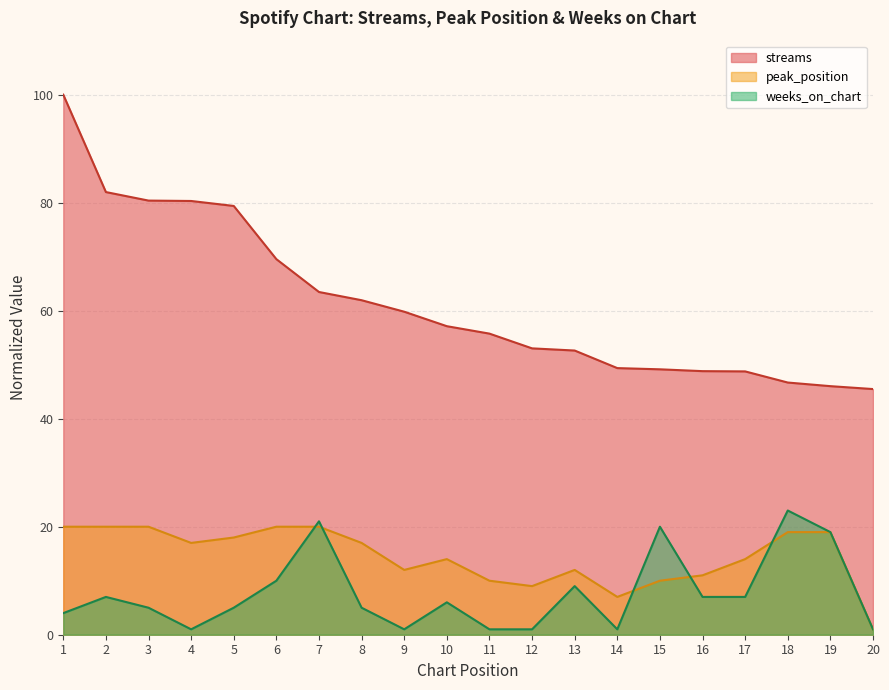

At which category does peak_position reach its first local valley?

4